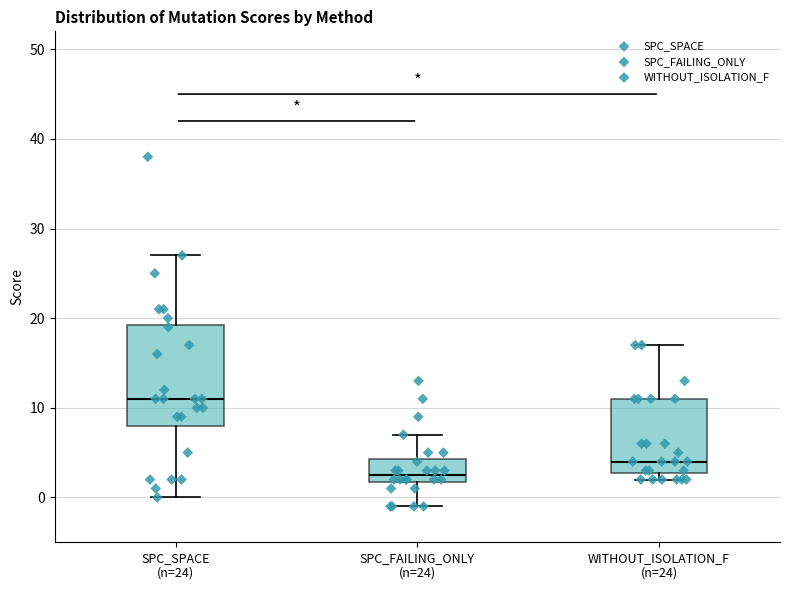

Reading left to right, read every box against the y-axis: the position of its median line, the range the box covers, and the ends of its whiskers. The values are not printed on the chart, so give them approximately, as read against the axis.

SPC_SPACE (n=24): median 11, box 8 to 19, whiskers 0 to 27
SPC_FAILING_ONLY (n=24): median 3, box 2 to 4, whiskers -1 to 7
WITHOUT_ISOLATION_F (n=24): median 4, box 3 to 11, whiskers 2 to 17